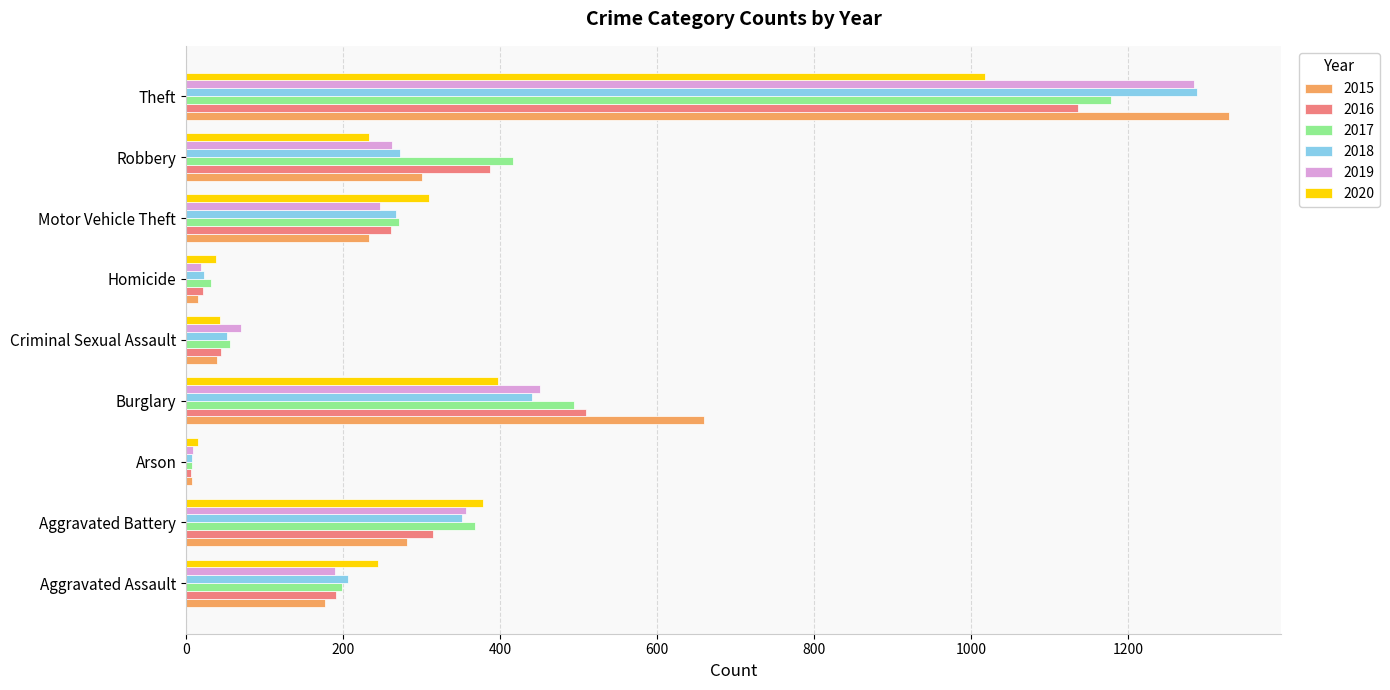

What is the approximate value of 2017 at Motor Vehicle Theft?

271